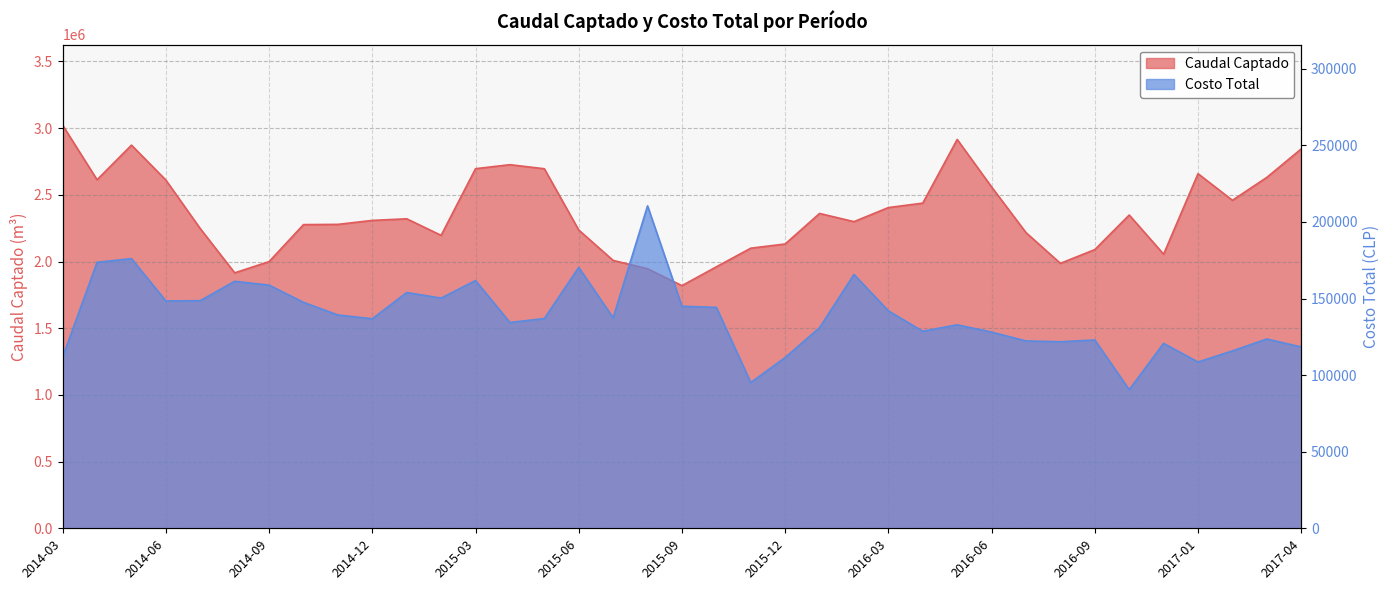

What is the minimum value for Caudal Captado?

1819173.9